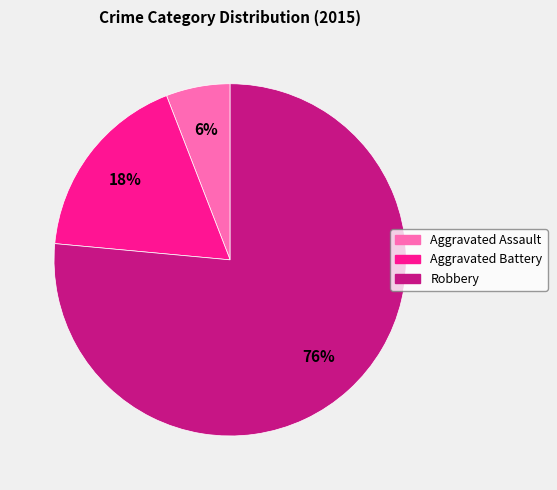

To the nearest percent, what is the combined percentage of Robbery and Aggravated Battery?

94%